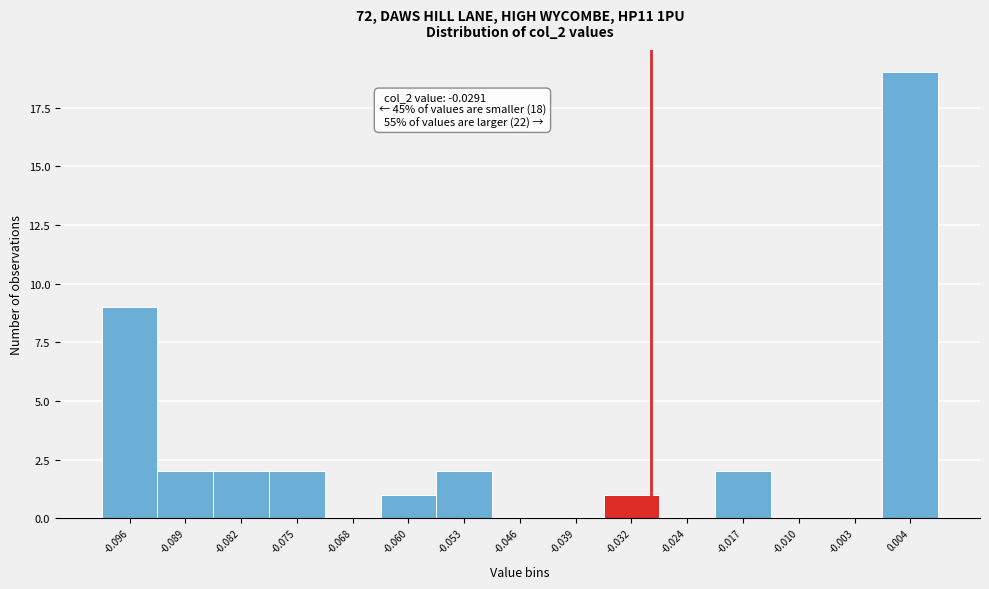

Which range on the x-axis has the tallest bar?

0.001 to 0.008